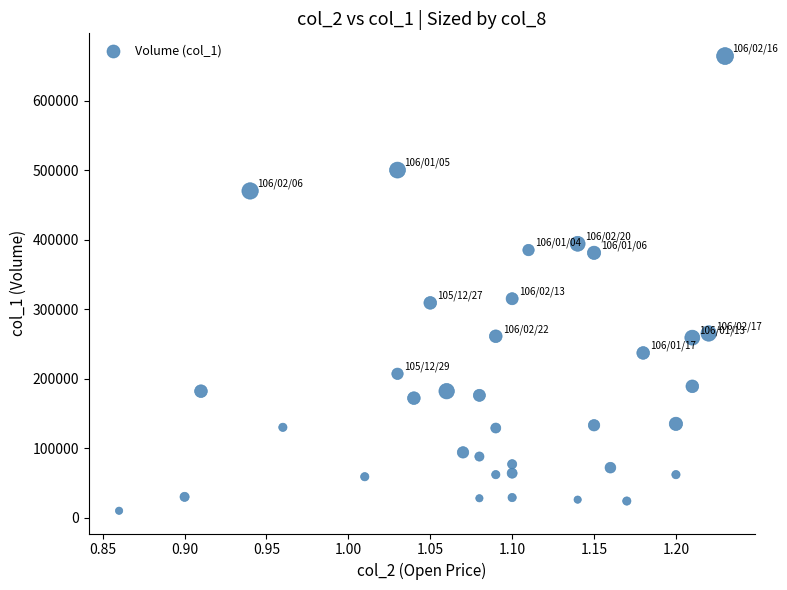

What is the range of Y values (max minus min)?

654000